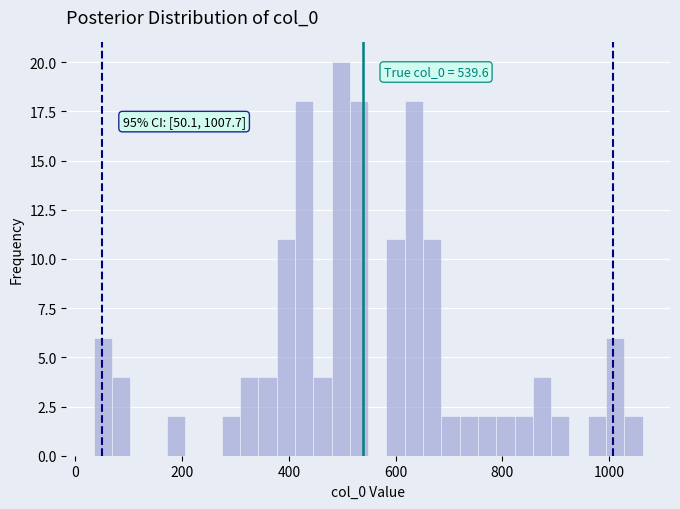

Read against the x-axis, roughly where is the centre of the tallest bar?

500